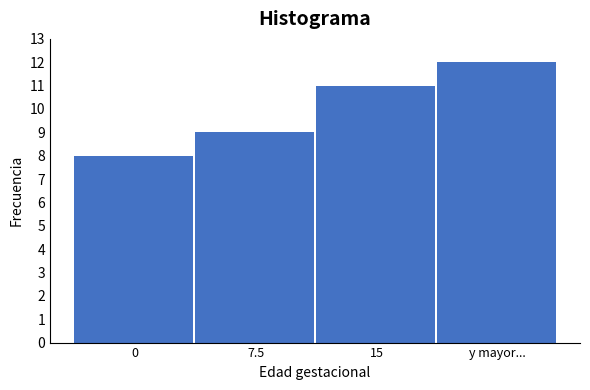

Reading right to left, transcribe all the data shown in this chart.

12	11	9	8